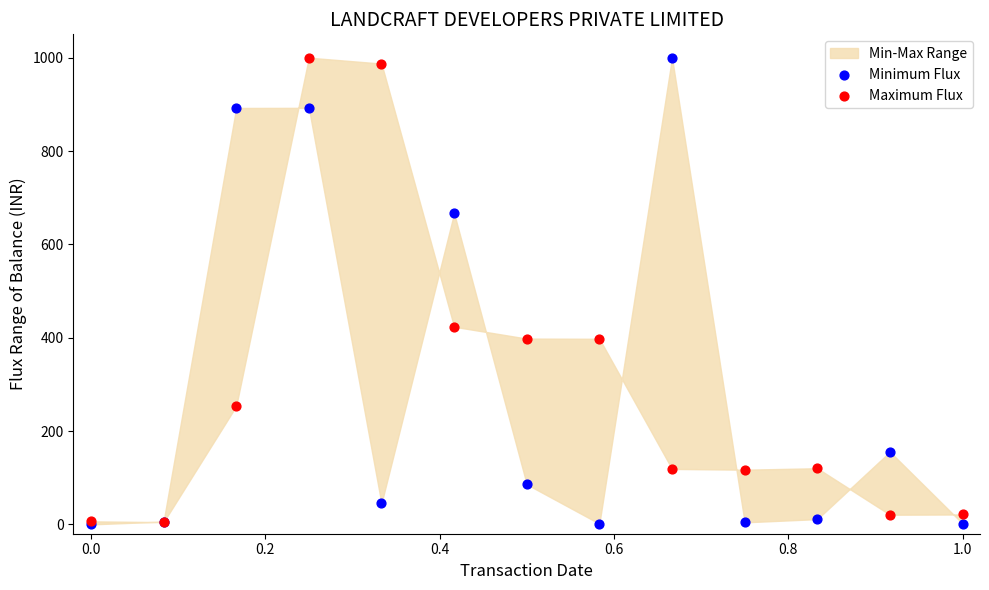

In the Maximum Flux series, what Y value is closest to 502?

423.5